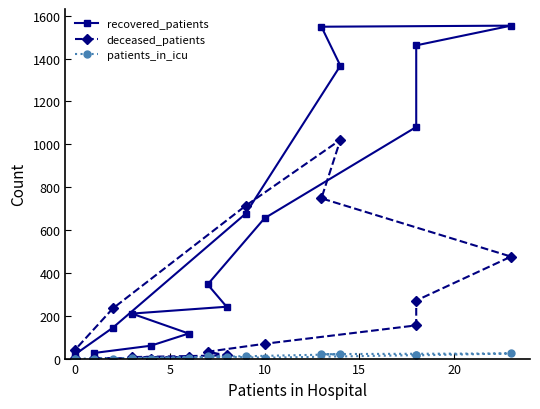

True or false: deceased_patients has more than 0 interior local peaks.

True